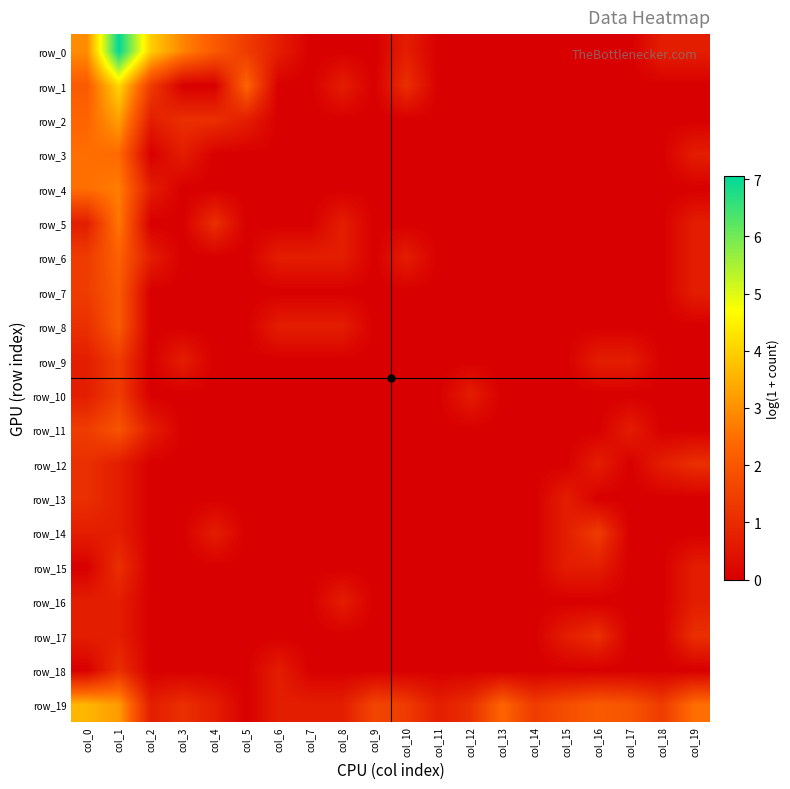

What is the difference between the second highest and minimum values in the row_0 series?

4.0